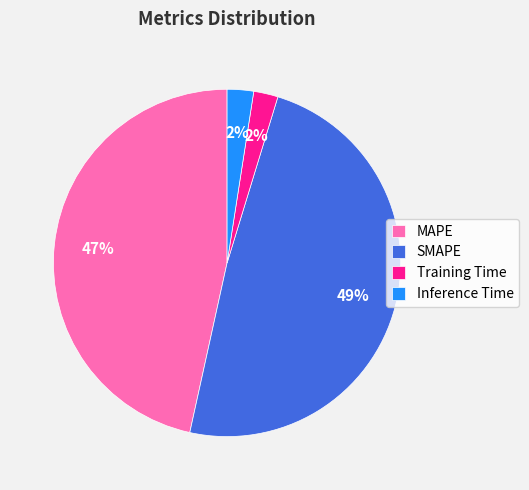

Does any single category account for the majority?

No